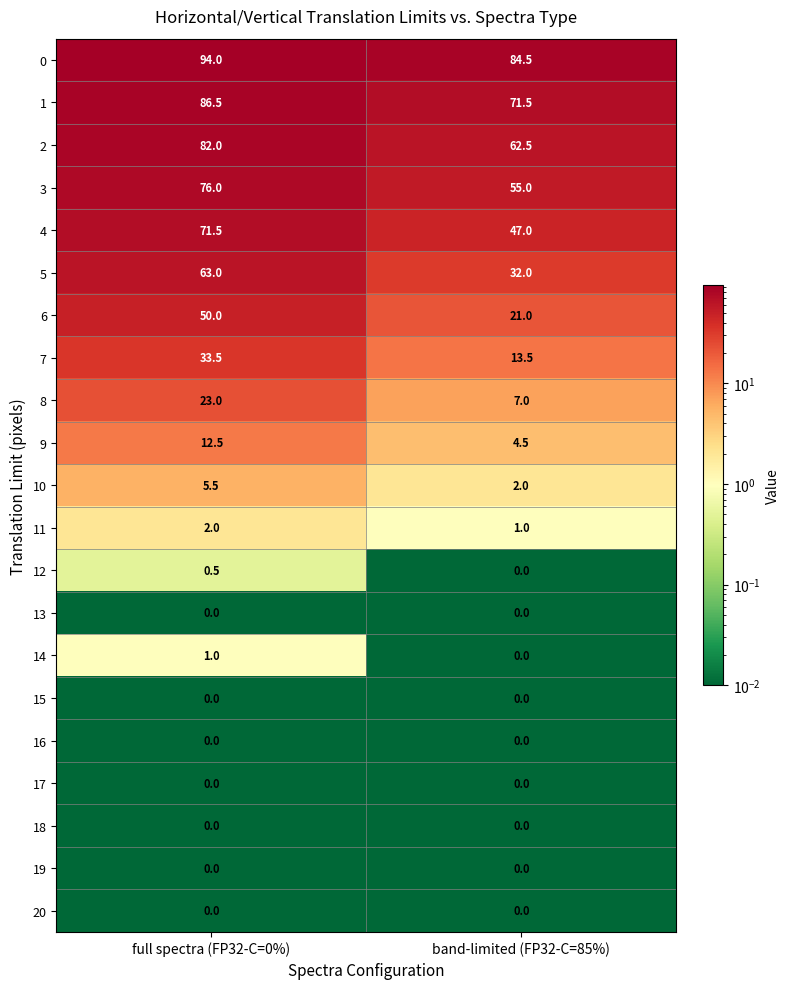

What is the greatest value displayed?

94.0